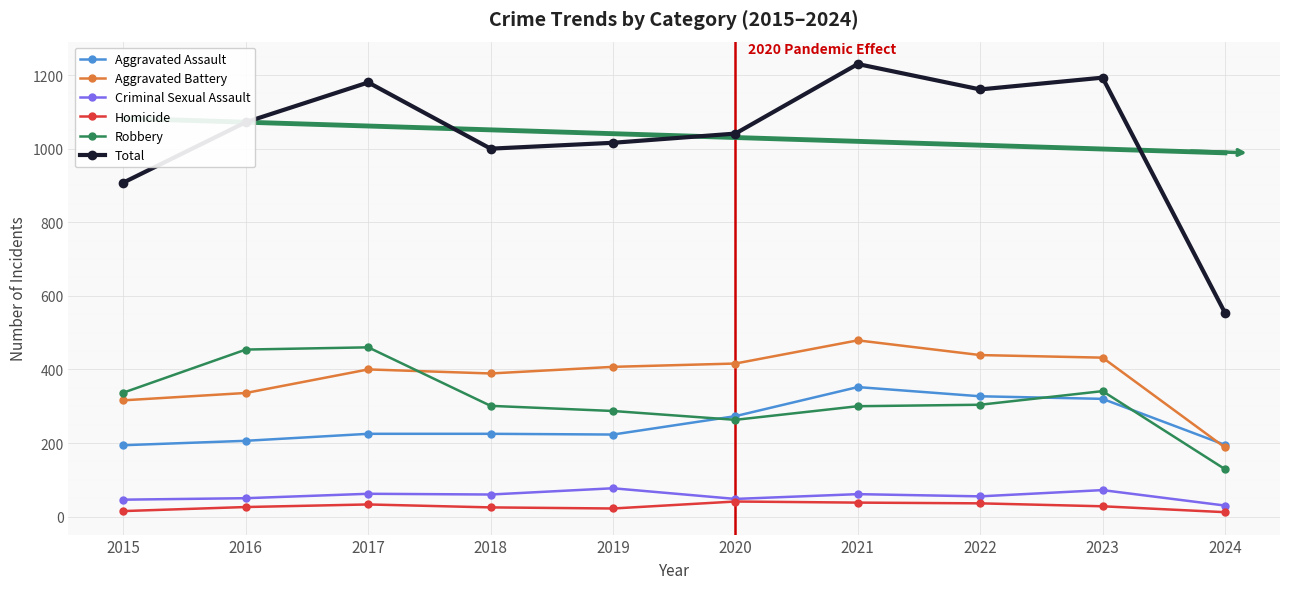

How many series are shown in this chart?

6